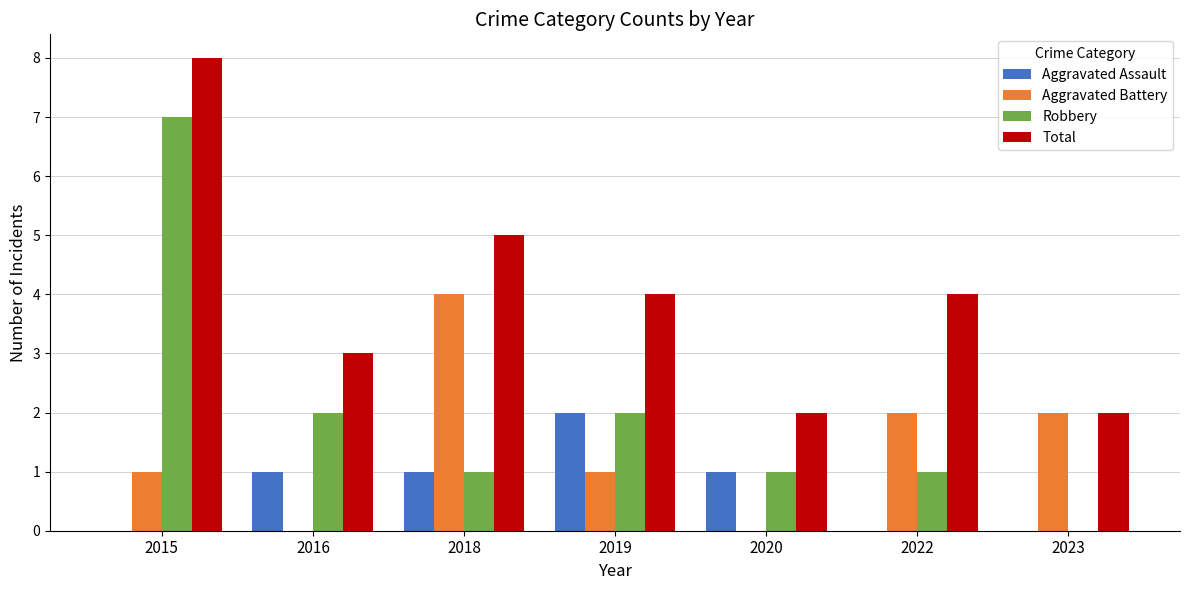

Reading left to right, transcribe all the data shown in this chart.

Aggravated Assault: 2015=0	2016=1	2018=1	2019=2	2020=1	2022=0	2023=0
Aggravated Battery: 2015=1	2016=0	2018=4	2019=1	2020=0	2022=2	2023=2
Robbery: 2015=7	2016=2	2018=1	2019=2	2020=1	2022=1	2023=0
Total: 2015=8	2016=3	2018=5	2019=4	2020=2	2022=4	2023=2